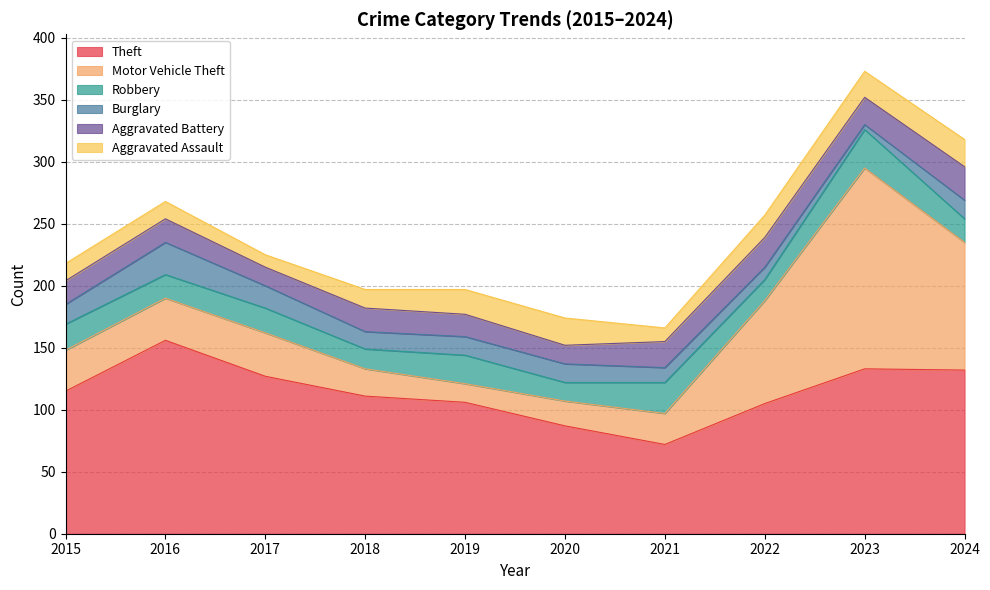

At 2018, list the series in order from smallest to largest.

Burglary, Aggravated Assault, Robbery, Aggravated Battery, Motor Vehicle Theft, Theft